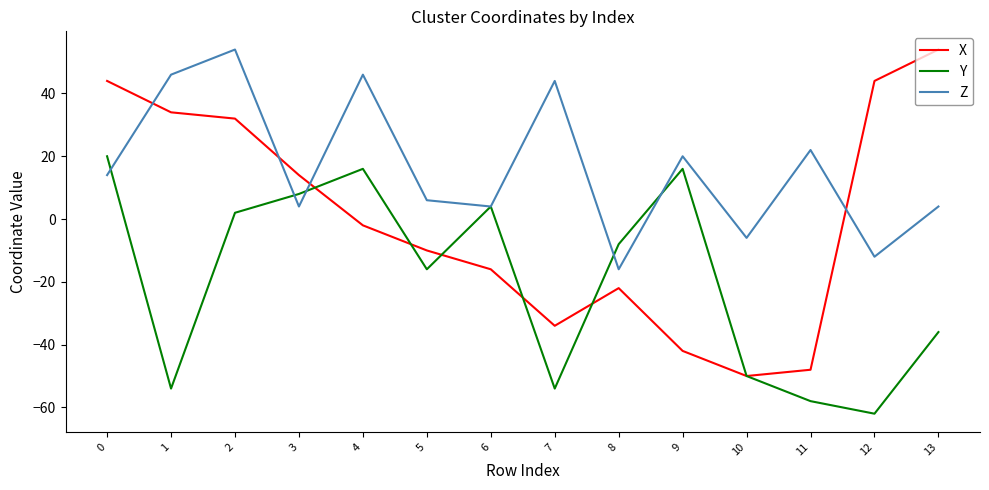

Between 3 and 8, which series saw the biggest shift?

X